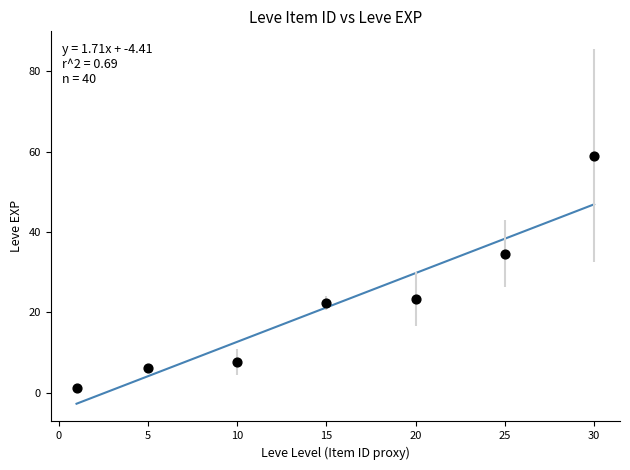

What Y value in the scatter plot is closest to 30?

34.7